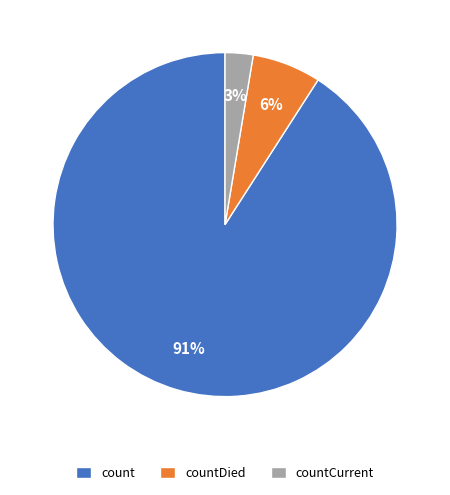

How many slices are in this pie chart?

3